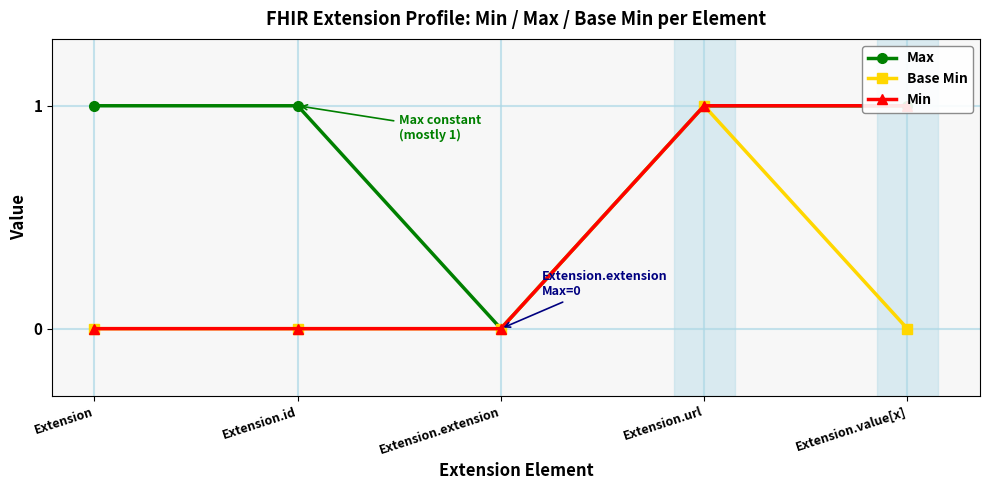

What are all the series names shown in the legend?

Max, Base Min, Min